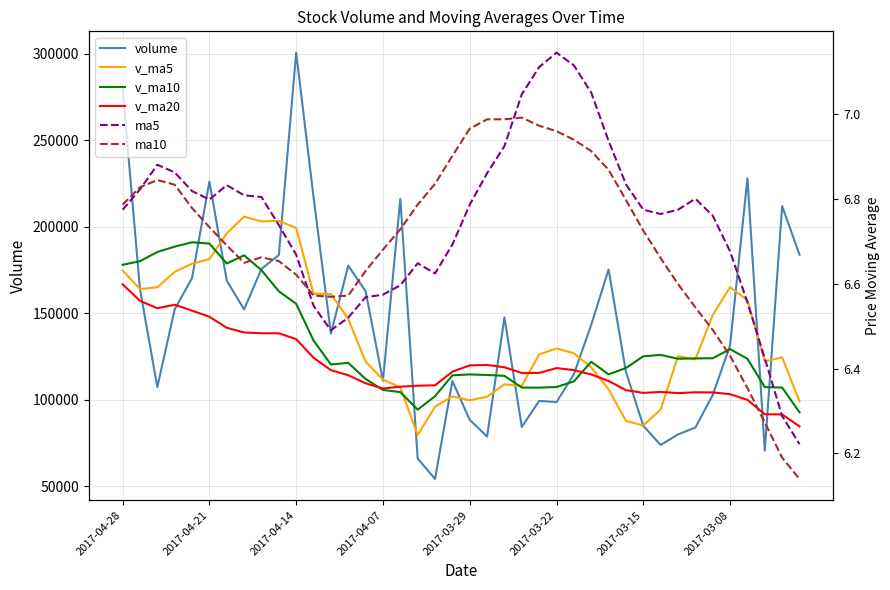

What is the value of the ma5 point at the 35th from the left?

6.8